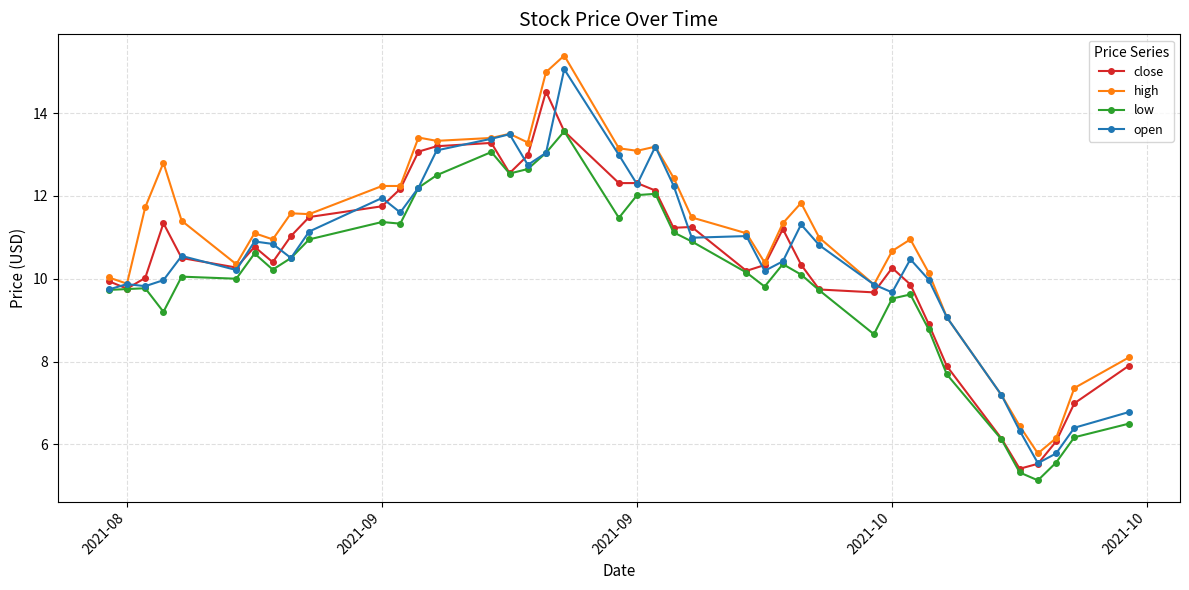

Which series has the largest total across all categories?

high